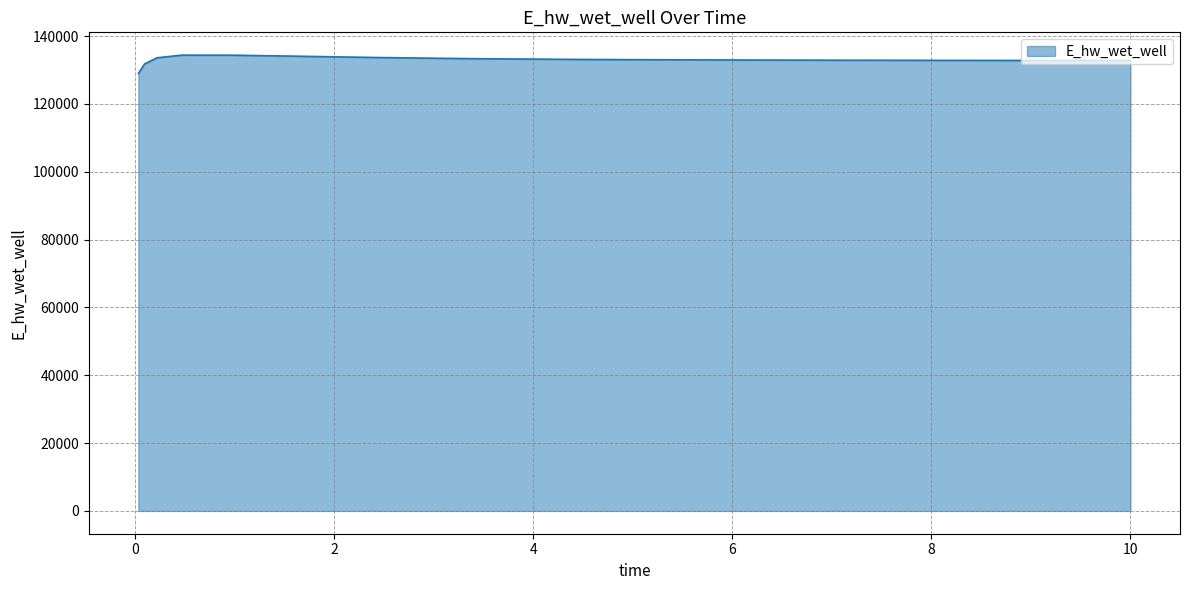

What is the minimum value shown in the chart?

128982.4